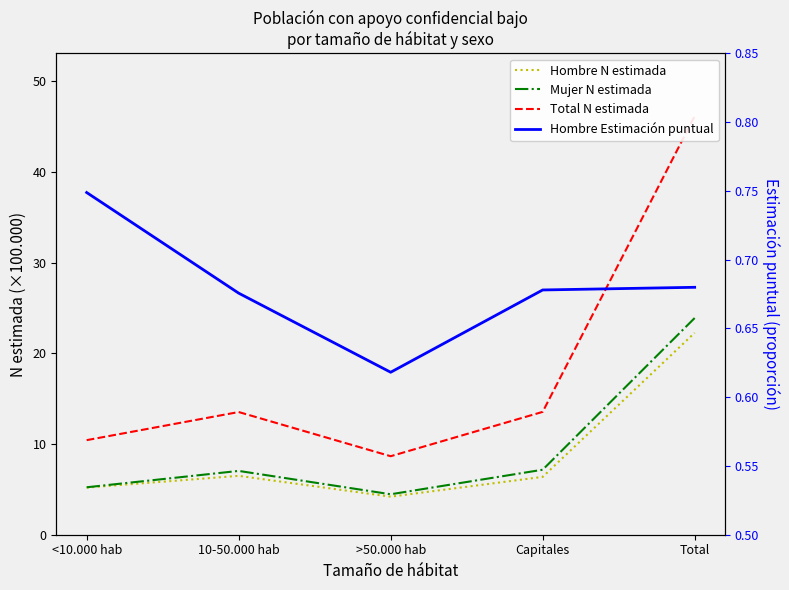

At which category does Total N estimada reach its first local peak?

10-50.000 hab